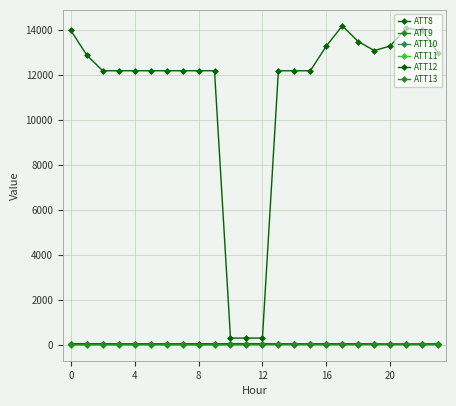

At which category is the sum across all series the highest?

17